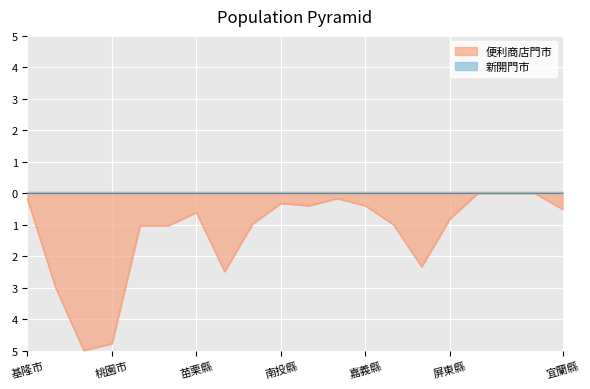

Which category has the highest value across all series?

澎湖縣